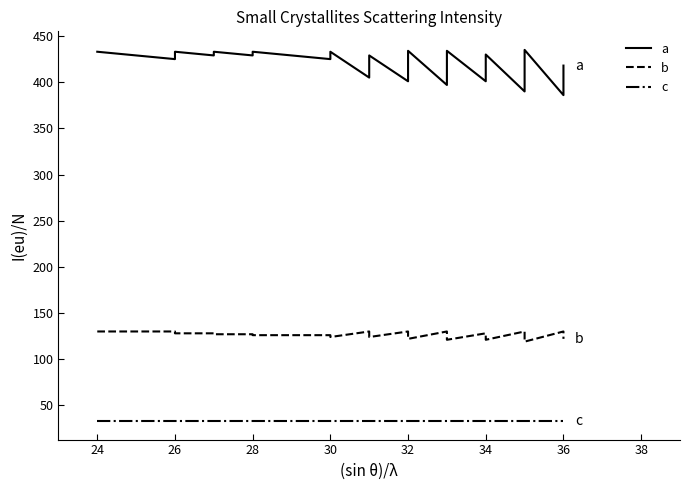

What is the difference between the maximum and minimum values in the b series?

11